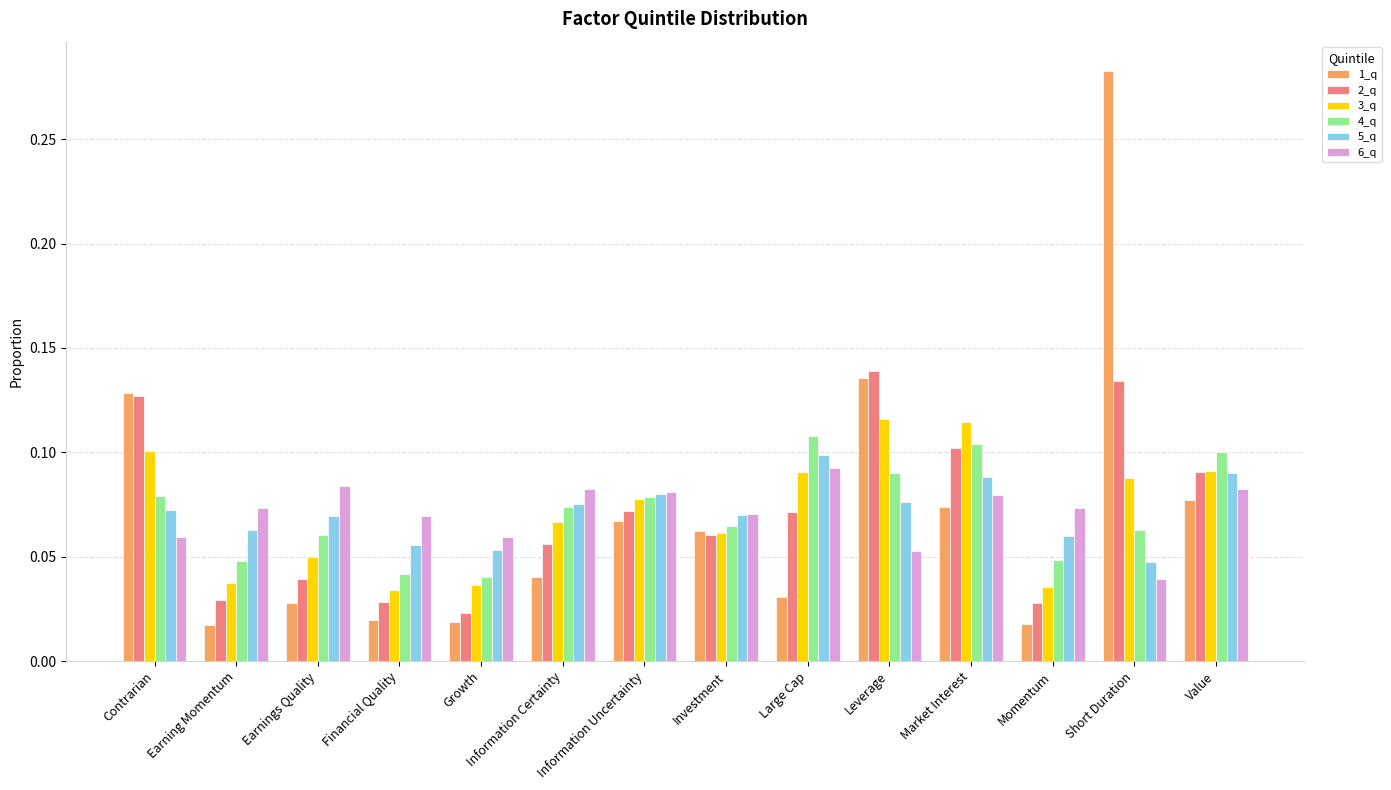

What is the total value across all series at Contrarian?

0.6